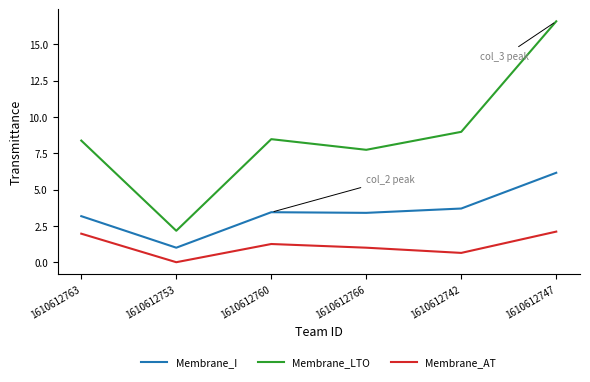

Where is Membrane_I nearest to the value 3?

1610612763